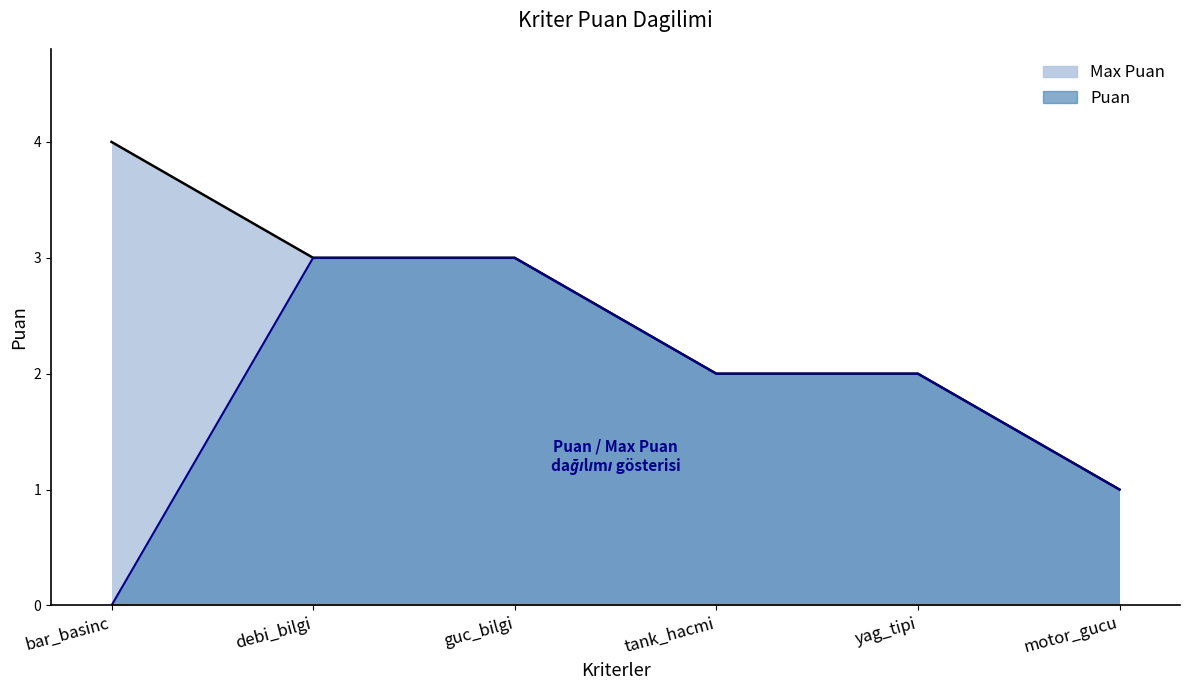

How many values in the Max Puan series exceed 3?

1